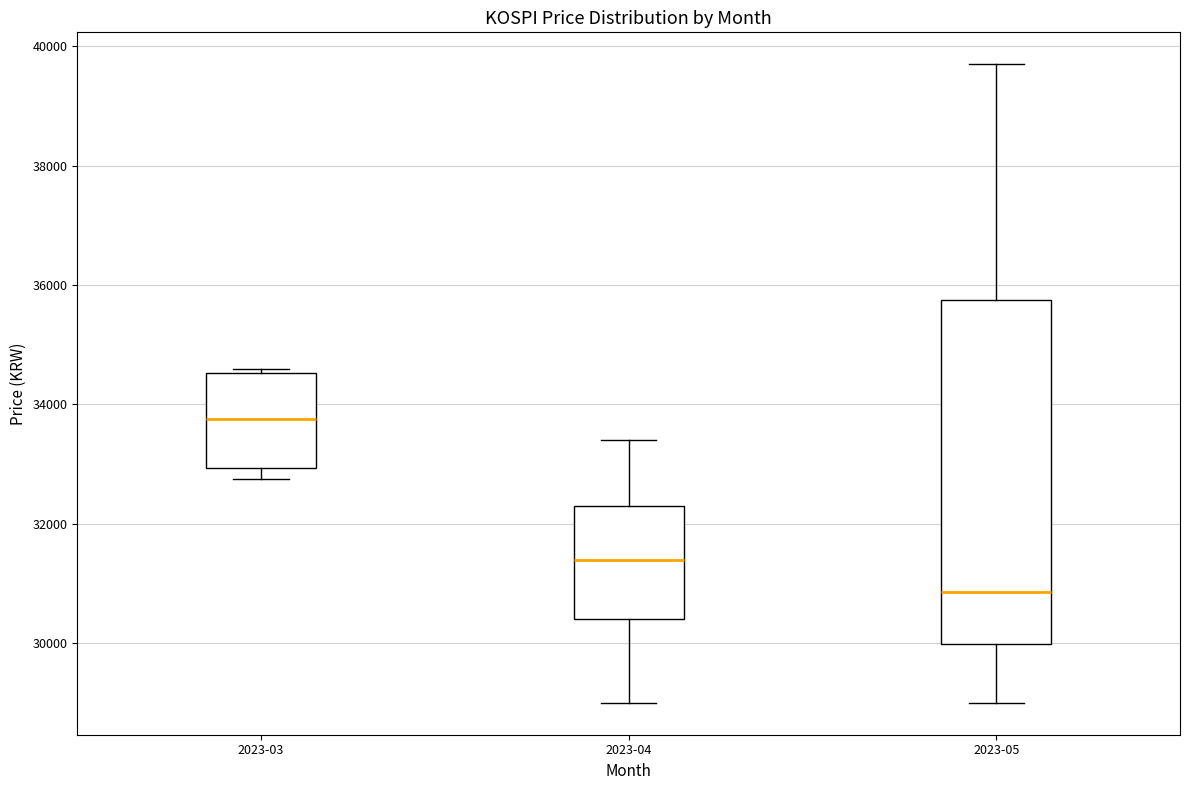

Reading left to right, read every box against the y-axis: the position of its median line, the range the box covers, and the ends of its whiskers. The values are not printed on the chart, so give them approximately, as read against the axis.

2023-03: median 33800, box 33000 to 34600, whiskers 32800 to 34600 (just above the box's upper edge)
2023-04: median 31400, box 30400 to 32400, whiskers 29000 to 33400
2023-05: median 30800, box 30000 to 35800, whiskers 29000 to 39800